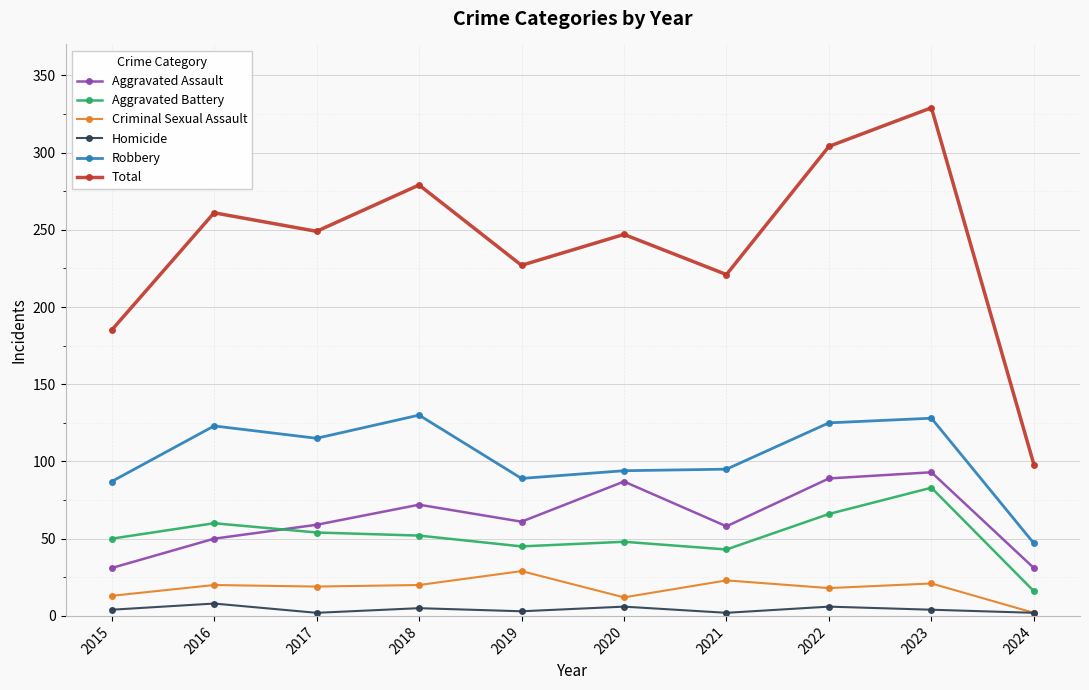

Between 2015 and 2018, which series saw the biggest shift?

Total